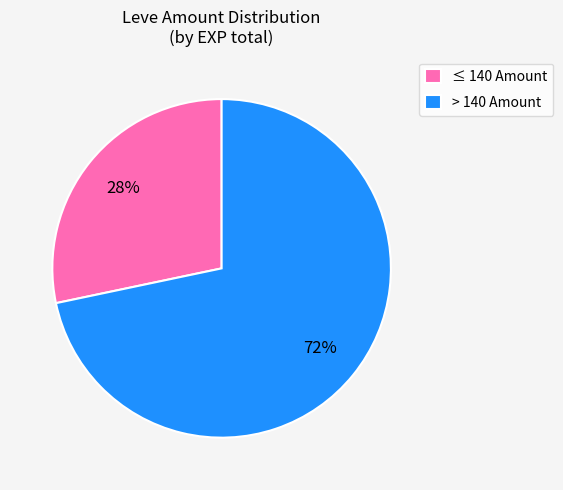

Approximately how many times larger is the value at ≤ 140 Amount compared to > 140 Amount?

0.4